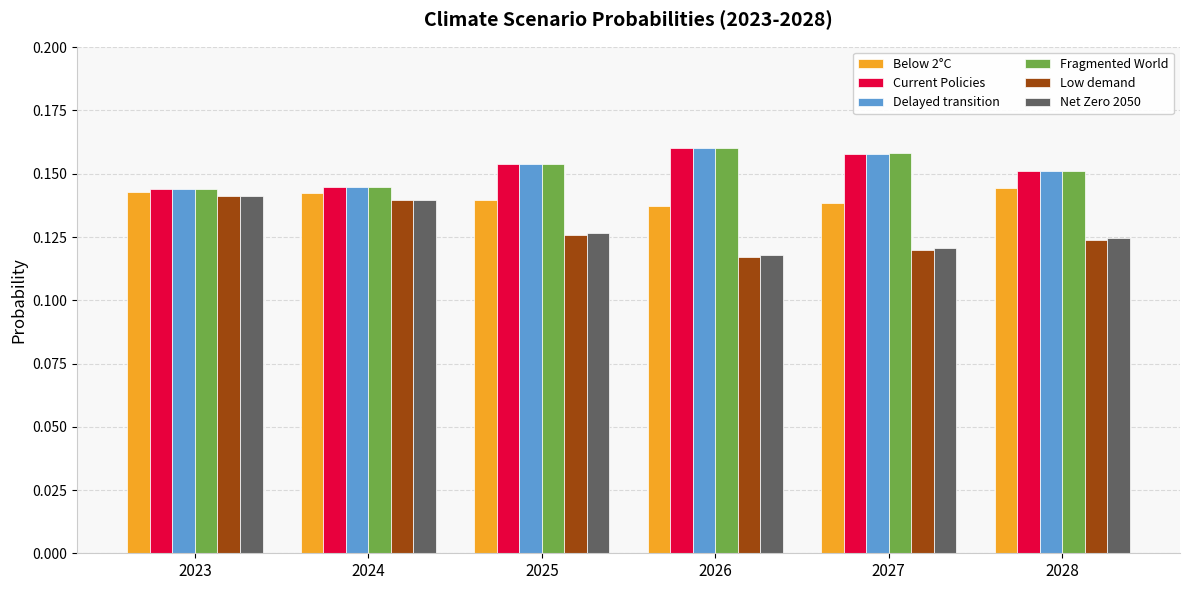

How many series are shown in this chart?

6